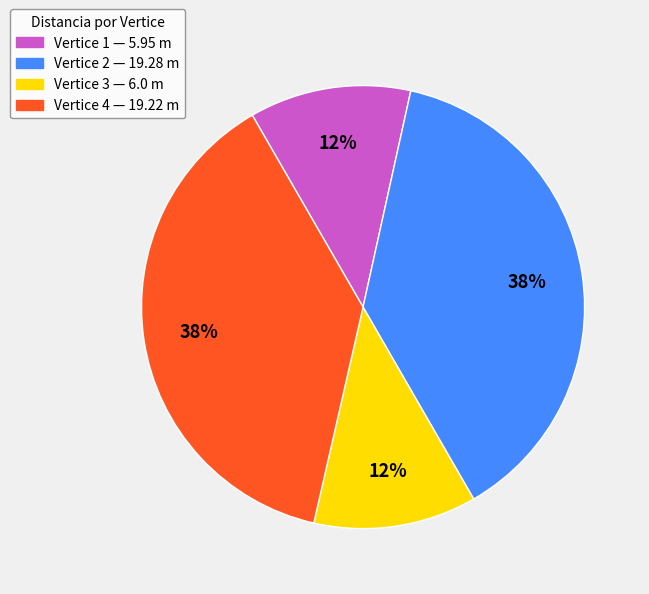

Is it true that Vertice 4 — 19.22 m is 25% of the pie?

False